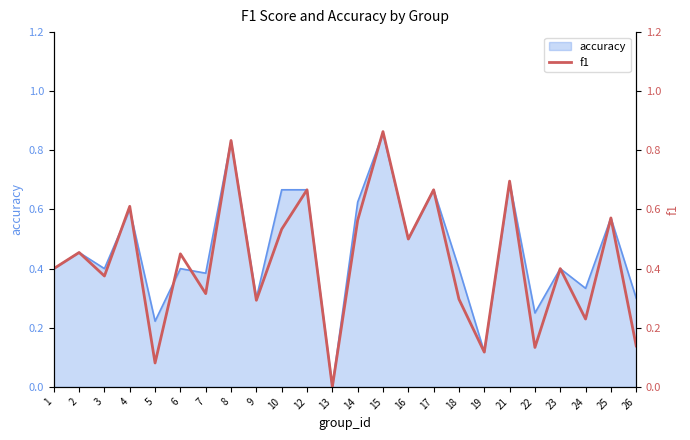

Reading left to right, transcribe all the data shown in this chart.

0.4	0.5	0.4	0.6	0.1	0.5	0.3	0.8	0.3	0.5	0.7	0.0	0.6	0.9	0.5	0.7	0.3	0.1	0.7	0.1	0.4	0.2	0.6	0.1